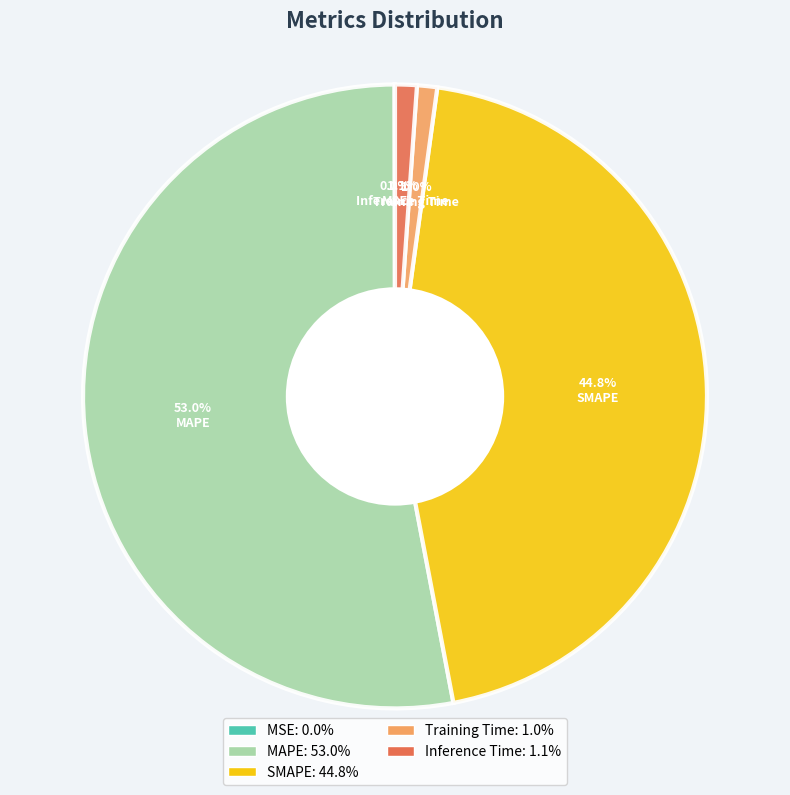

Is it true that Training Time is 1% of the pie?

True